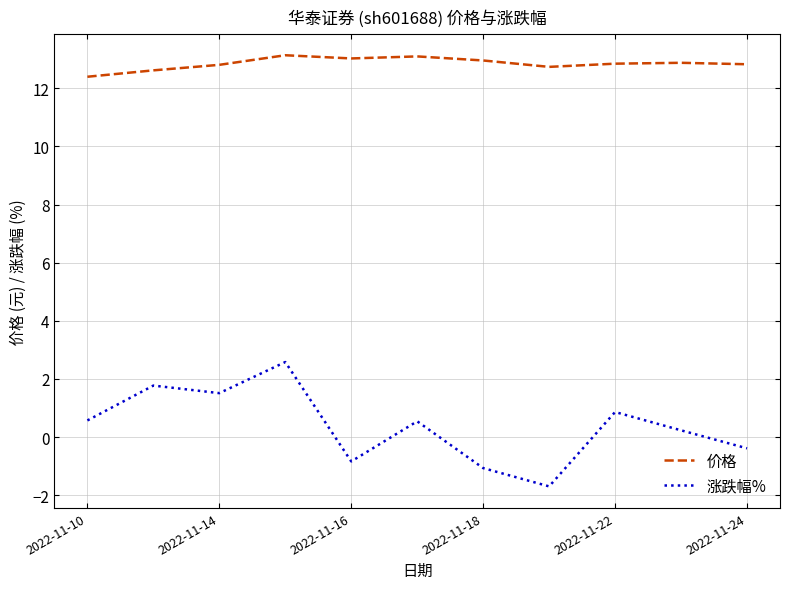

True or false: 价格 and 涨跌幅% cross at least once.

False